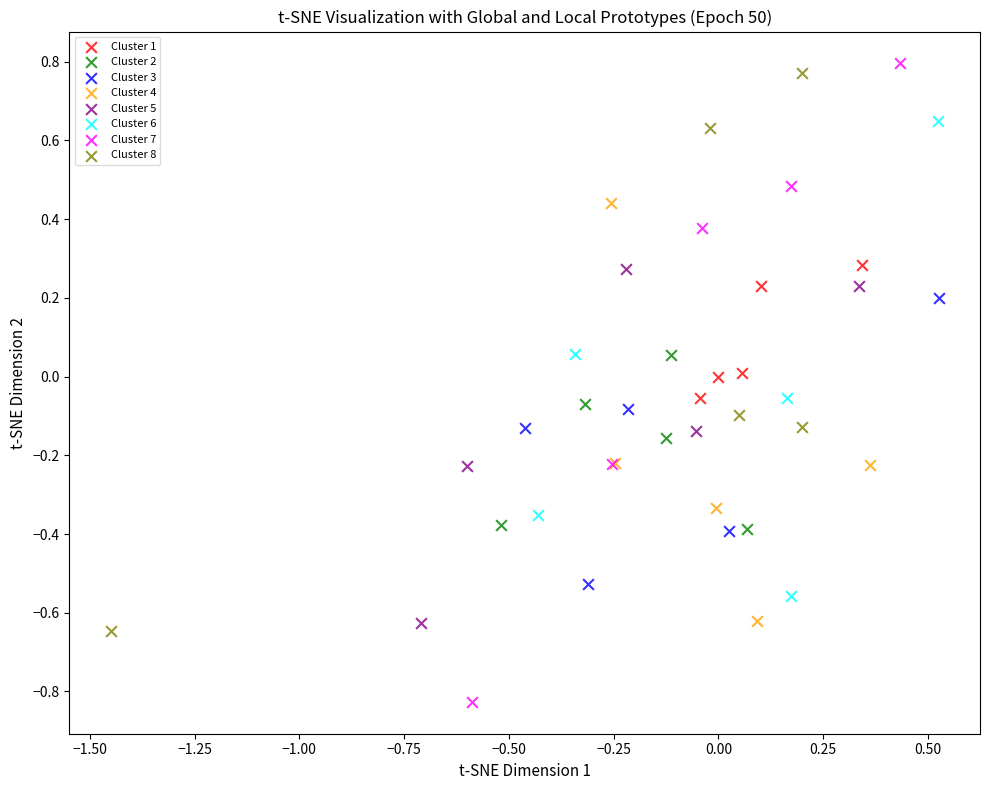

Which series contains the lowest Y value?

Cluster 7